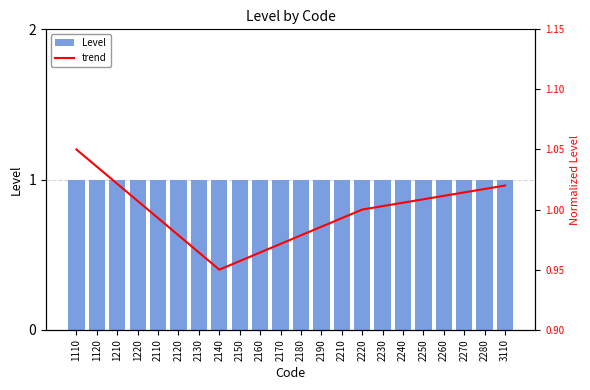

Where is Level nearest to the value 1?

1110